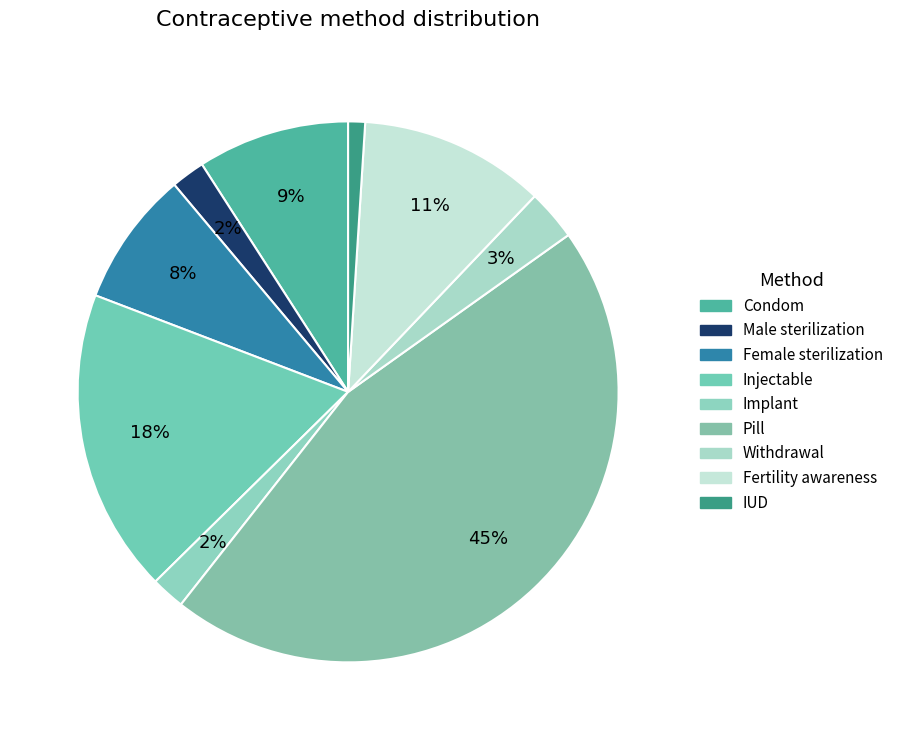

Is it true that Fertility awareness is 11% of the pie?

True